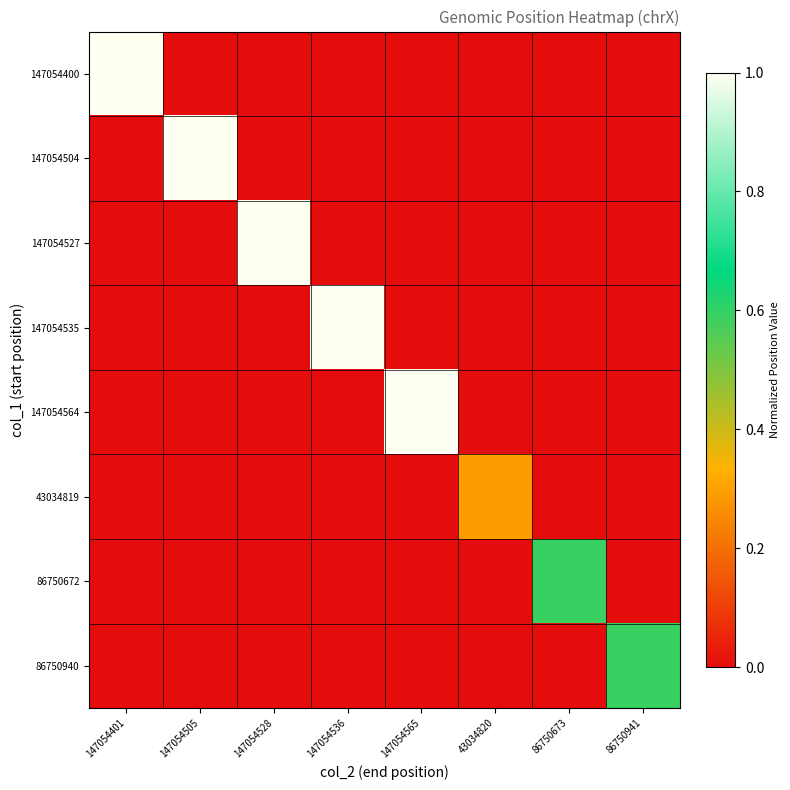

List the series in order of their peak value, highest first.

147054564, 147054535, 147054527, 147054504, 147054400, 86750940, 86750672, 43034819